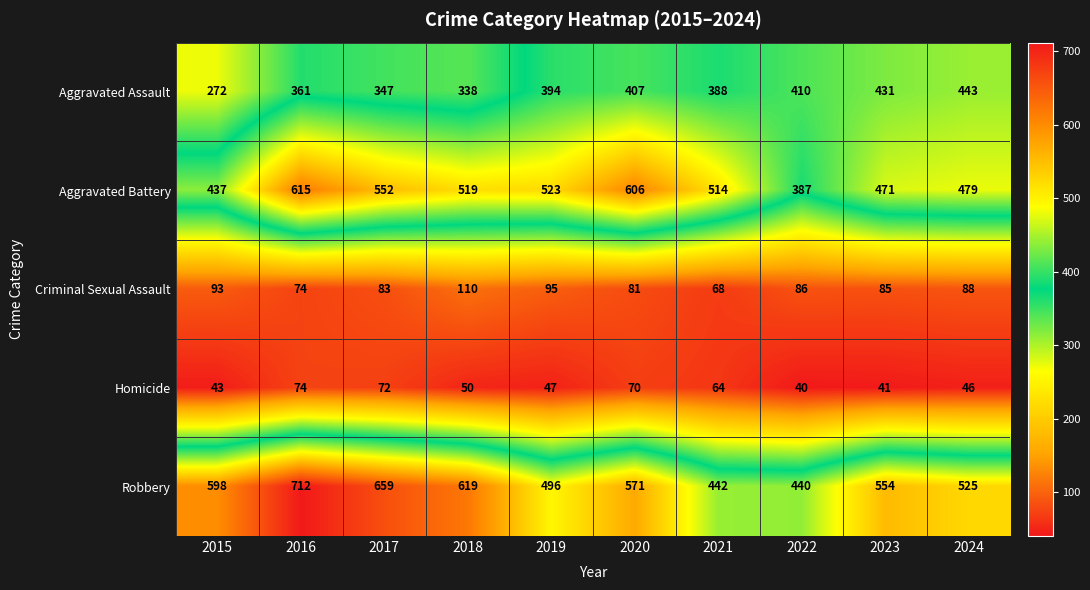

Which series has the largest total across all categories?

Robbery